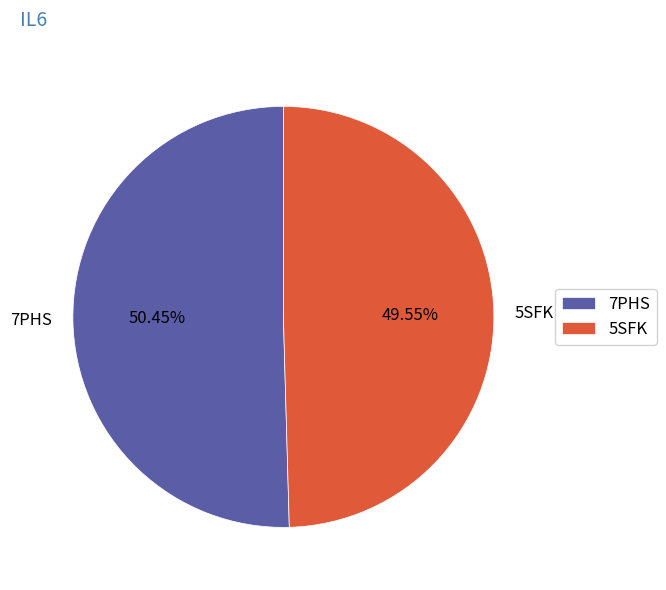

The 7PHS slice represents 50% of the pie. True or false?

True